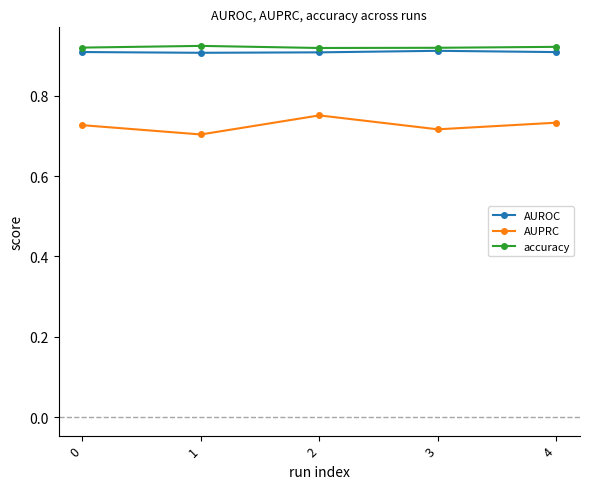

True or false: accuracy and AUPRC intersect in this chart.

False